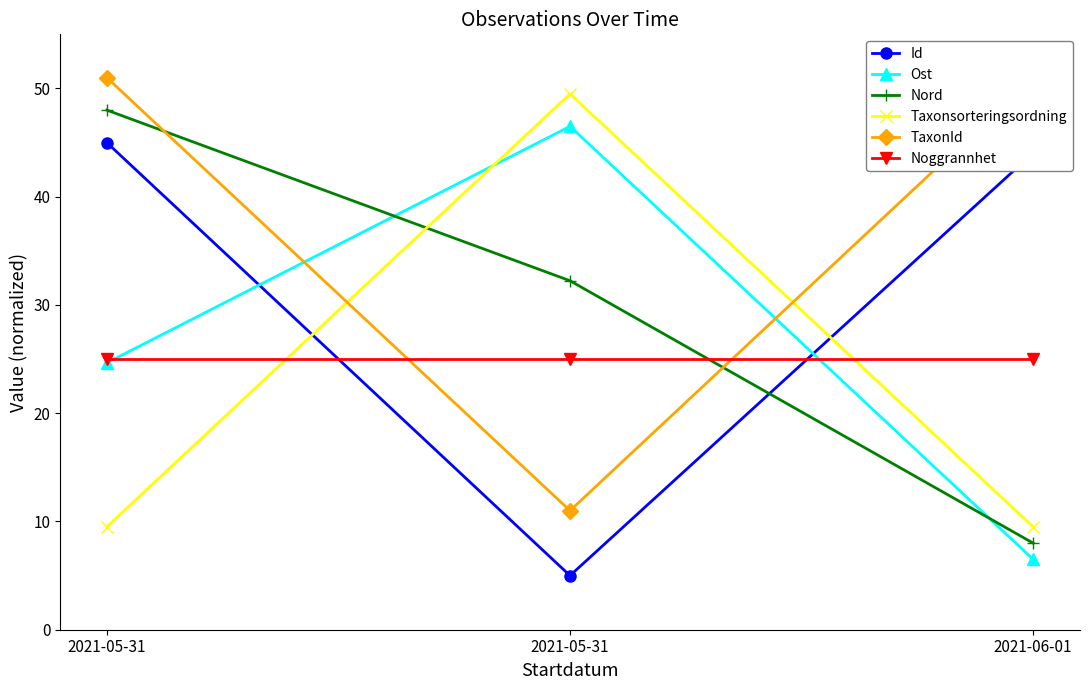

What is the label of the 1st point from the right?

2021-06-01